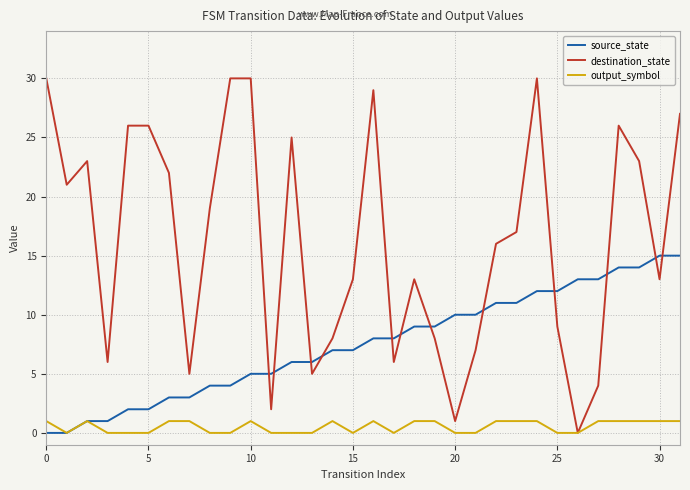

List the series in order of their peak value, lowest first.

output_symbol, source_state, destination_state